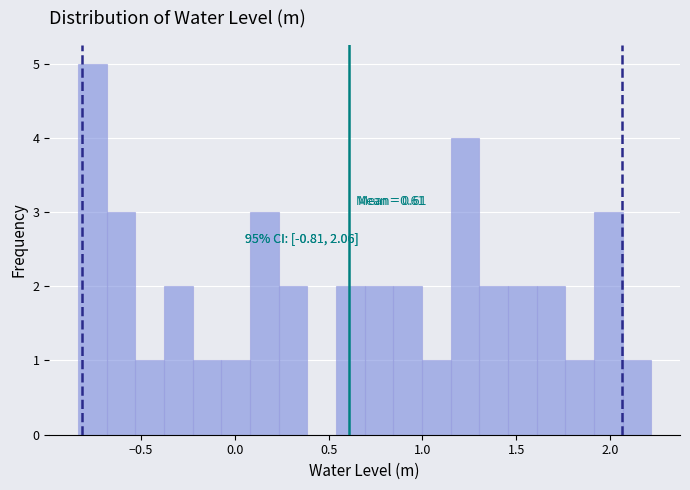

Around what value on the x-axis is the tallest bar? Give the approximate position of its centre, as read against the axis.

-0.75